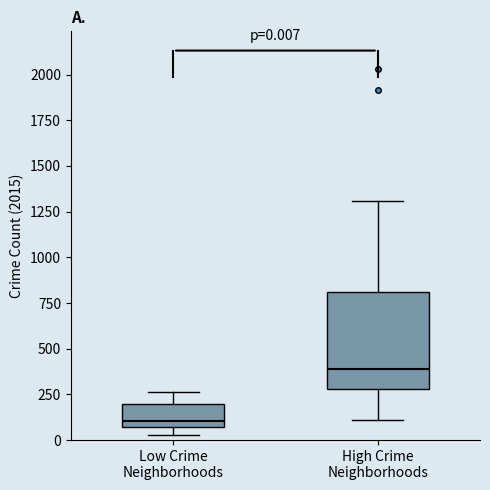

Which box is the tallest, from its lower edge to its upper edge?

High Crime Neighborhoods